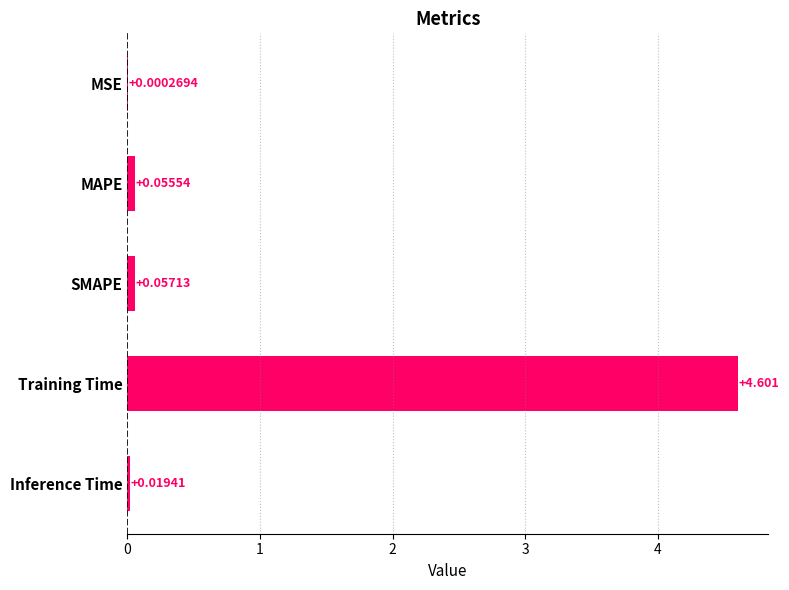

Where is the data nearest to the value 2?

SMAPE